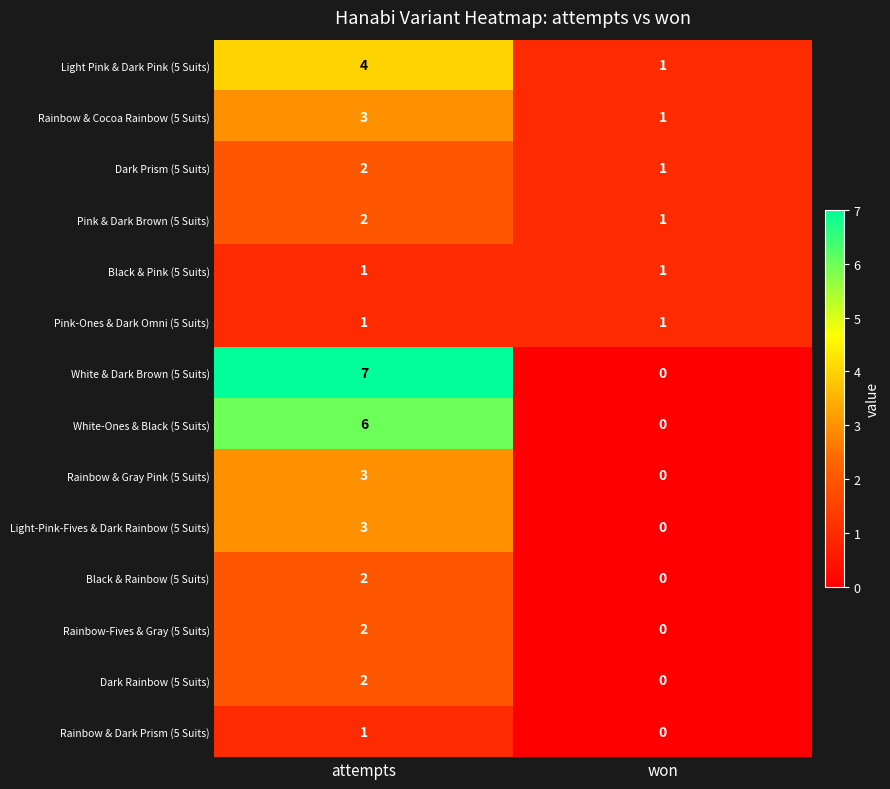

What is the sum of the White-Ones & Black (5 Suits) values at attempts and won?

6